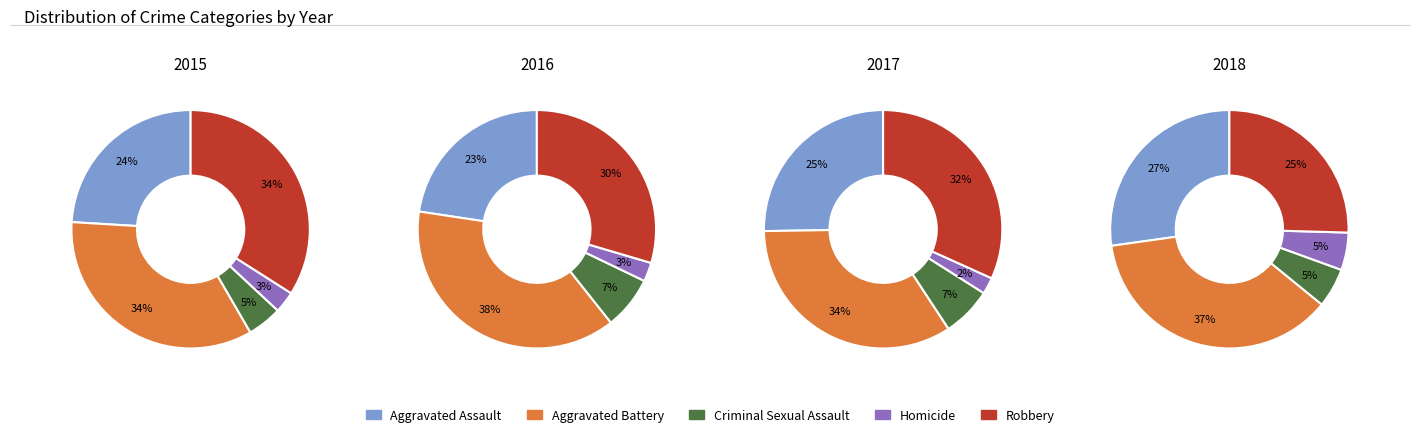

What percentage is NOT represented by 2?

91.0%